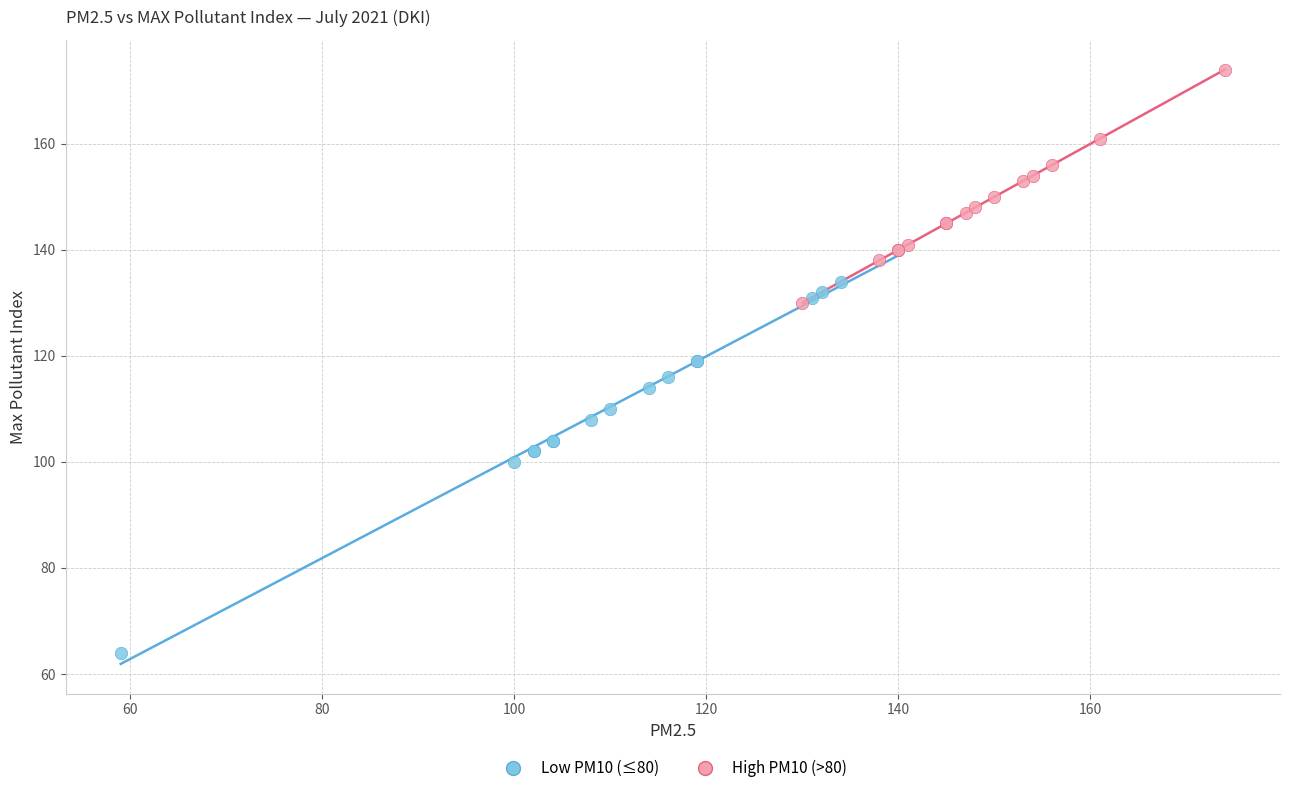

Which series has the largest Y range (max minus min)?

Low PM10 (≤80)